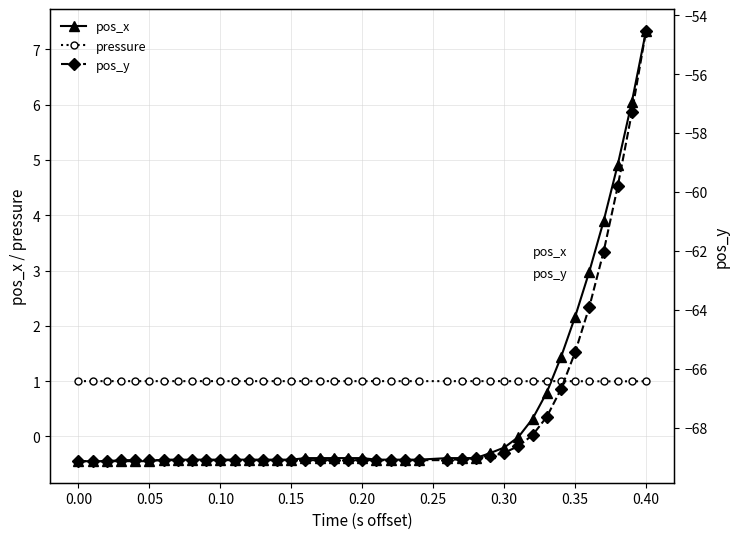

What are all the series names shown in the legend?

pos_x, pressure, pos_y